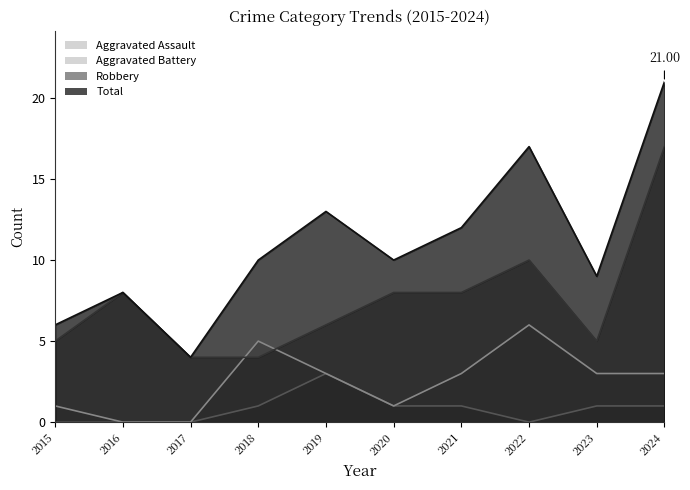

How many lines are shown in the chart?

4